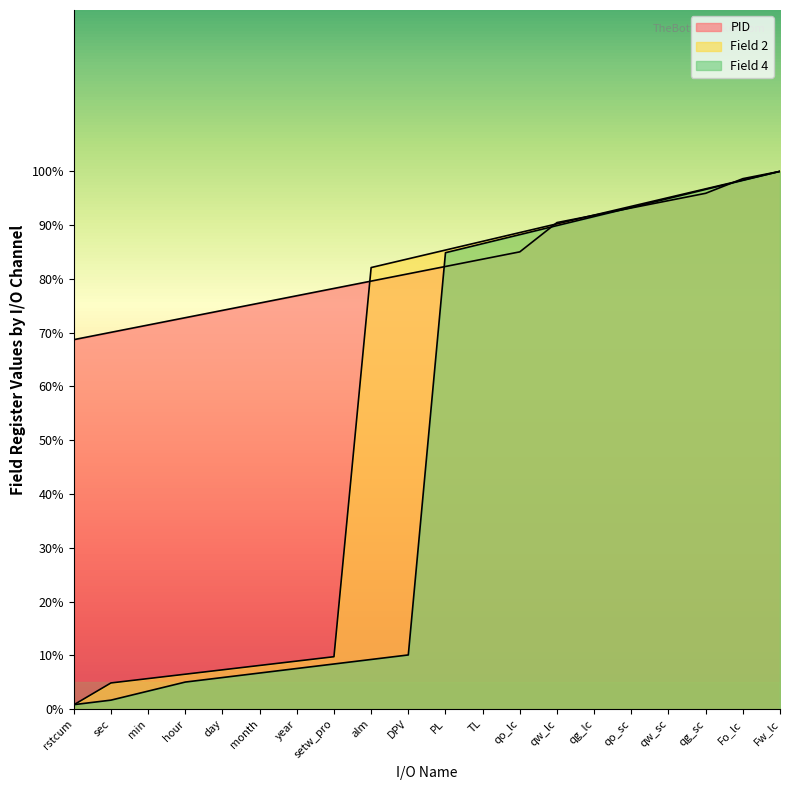

What is the label of the 5th point from the right?

qo_sc